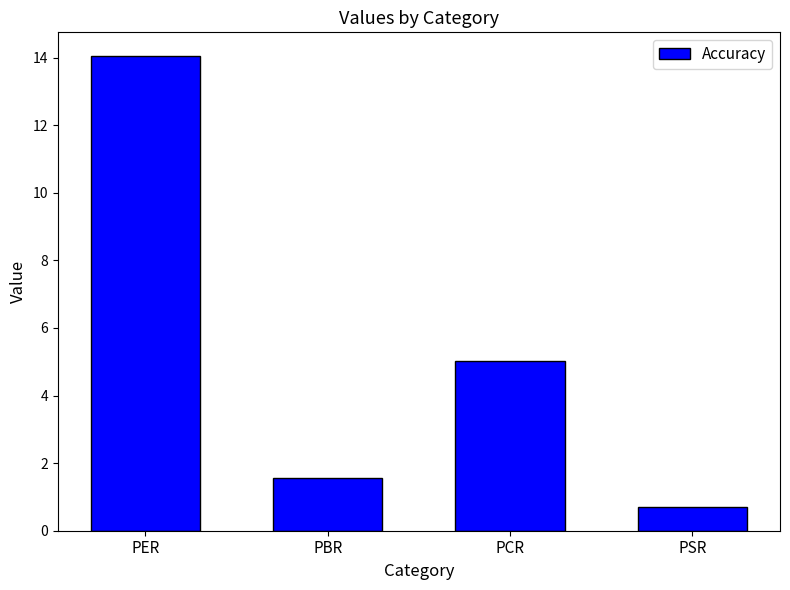

How many values are below 5?

2